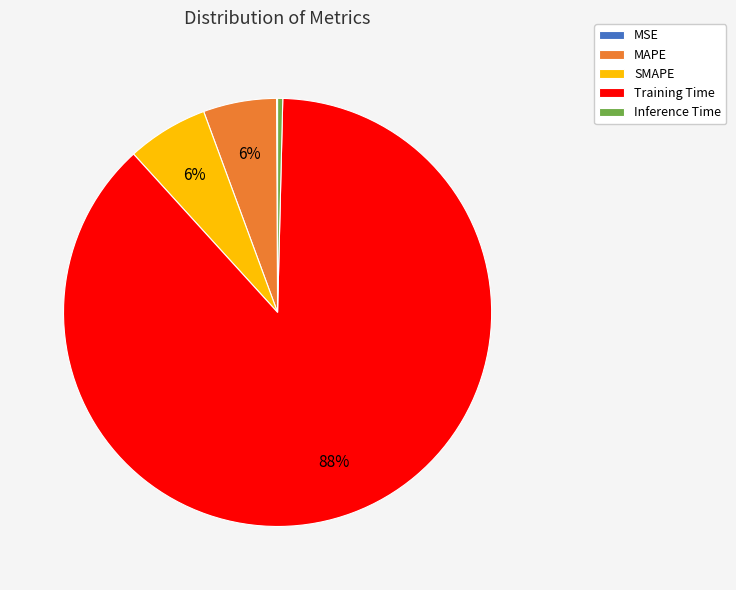

Is there any slice that represents more than half of the pie?

Yes